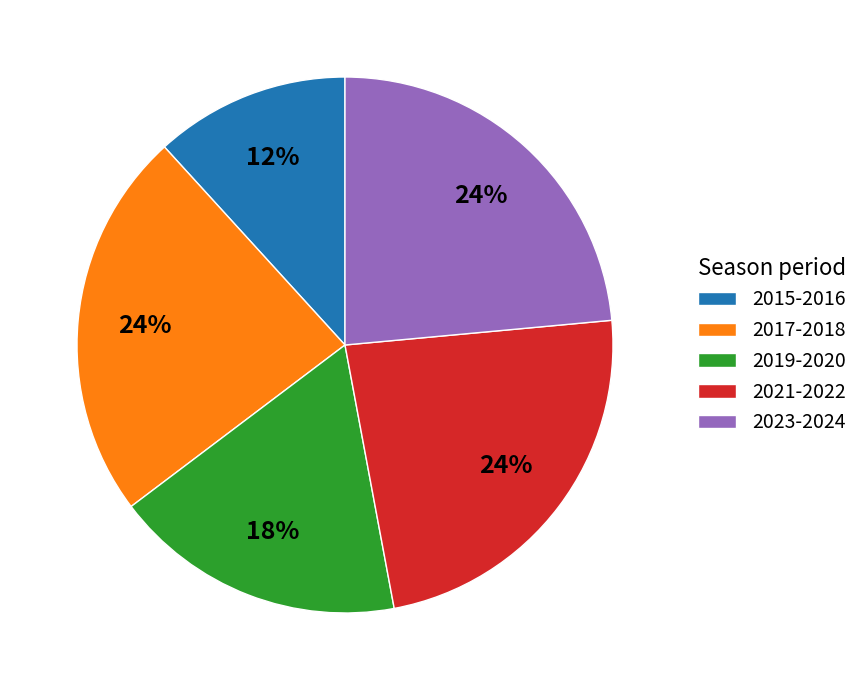

To the nearest percent, what is the difference between the 2017-2018 and 2015-2016 slice percentages?

12%